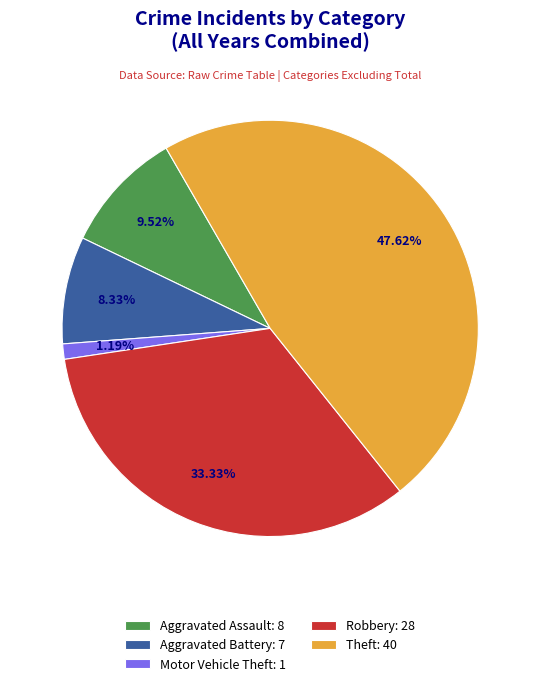

Which has a higher value, Theft: 40 or Aggravated Battery: 7?

Theft: 40